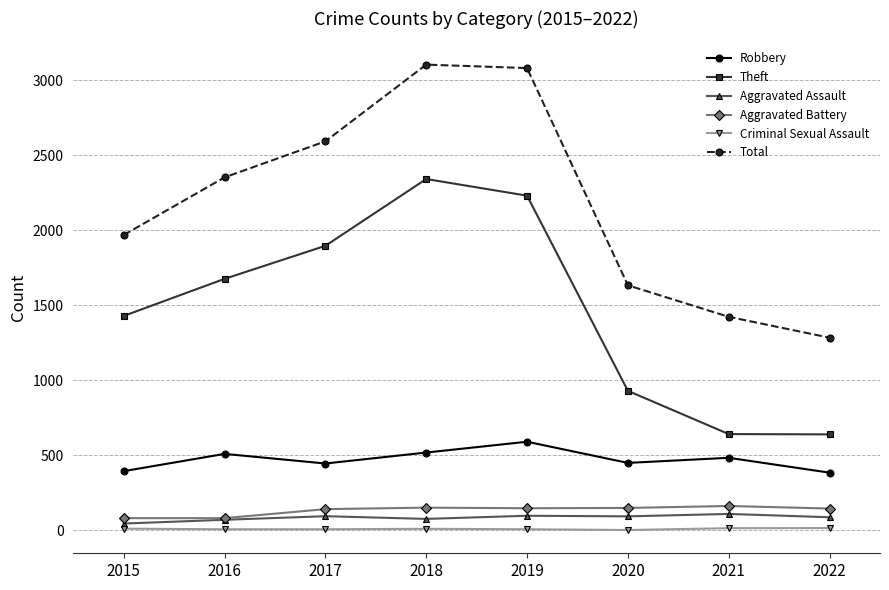

At which category does Theft reach its first local peak?

2018